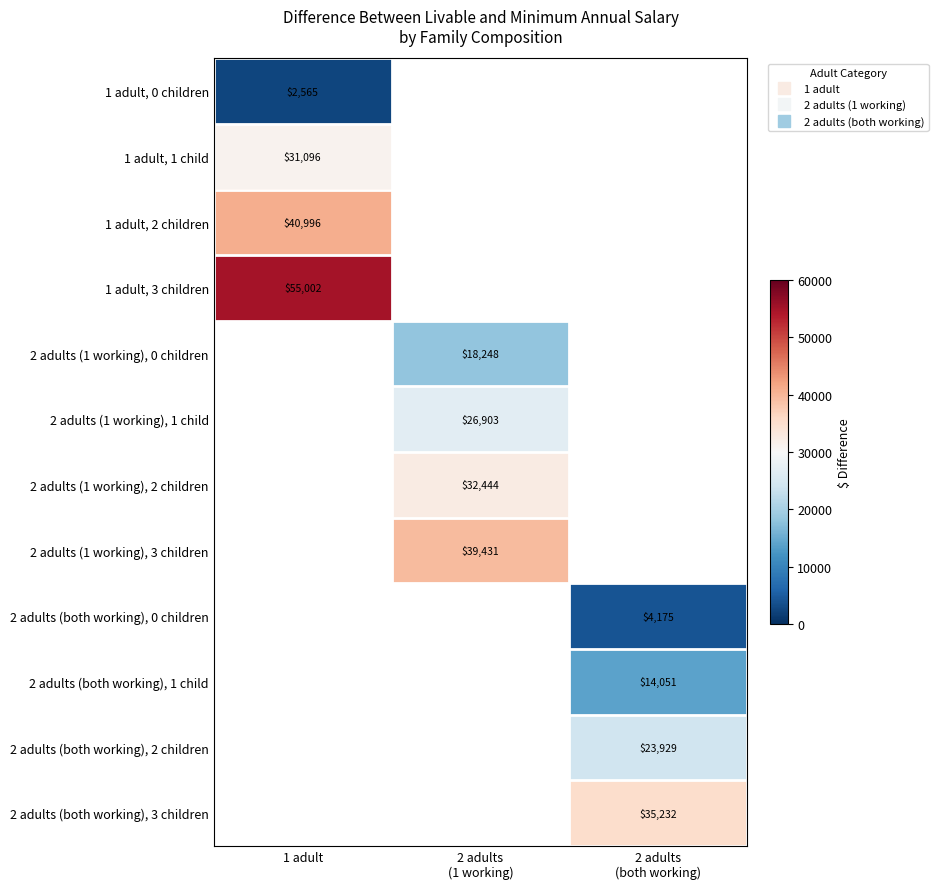

The 2 adults (1 working), 3 children series shows 39430.6 at 2 adults (1 working). True or false?

True